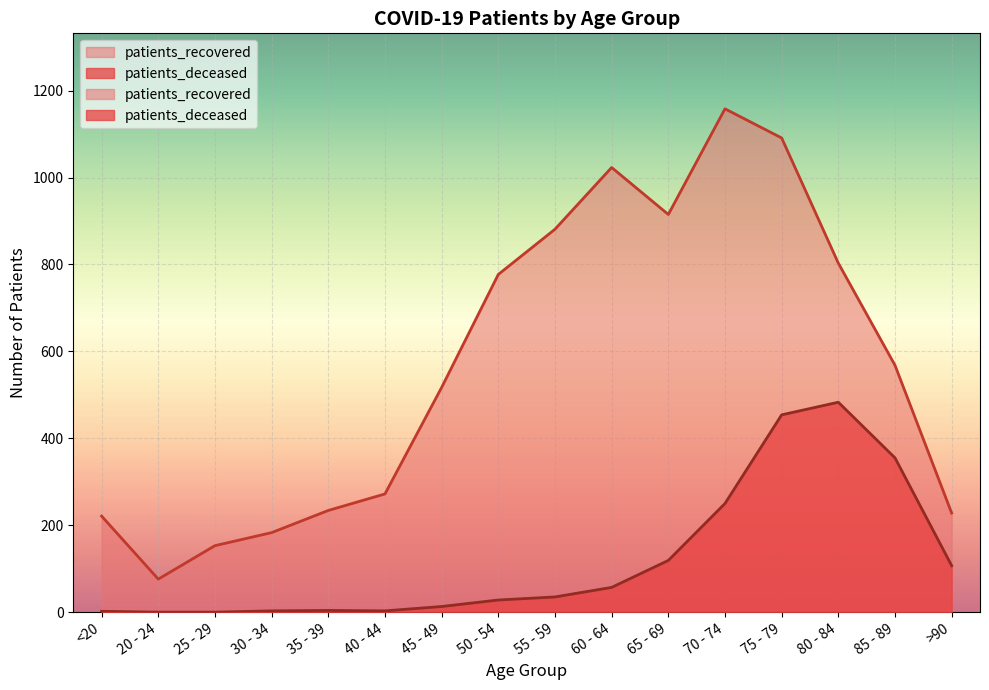

Which series has the largest range (max minus min)?

patients_recovered